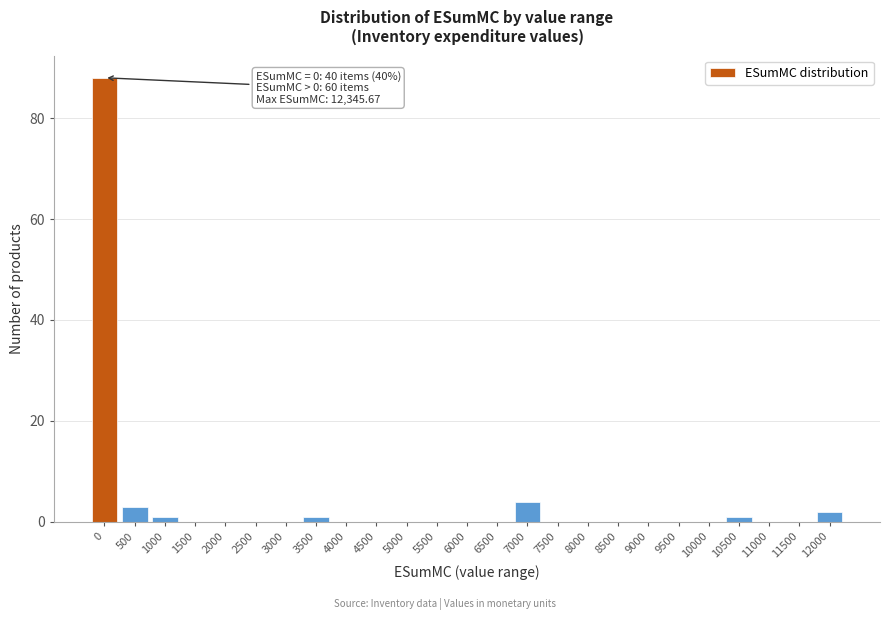

Reading left to right, list all the values displayed in this chart.

0=88	500=3	1000=1	1500=0	2000=0	2500=0	3000=0	3500=1	4000=0	4500=0	5000=0	5500=0	6000=0	6500=0	7000=4	7500=0	8000=0	8500=0	9000=0	9500=0	10000=0	10500=1	11000=0	11500=0	12000=2